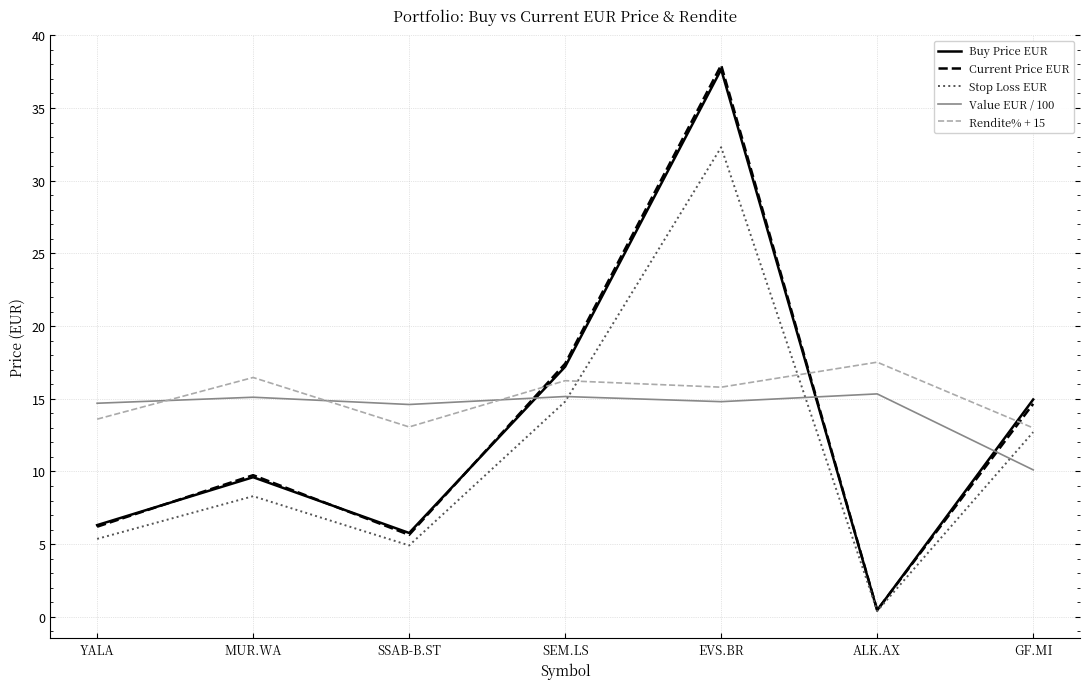

True or false: Value EUR / 100 has a value of 23.3 at SEM.LS.

False